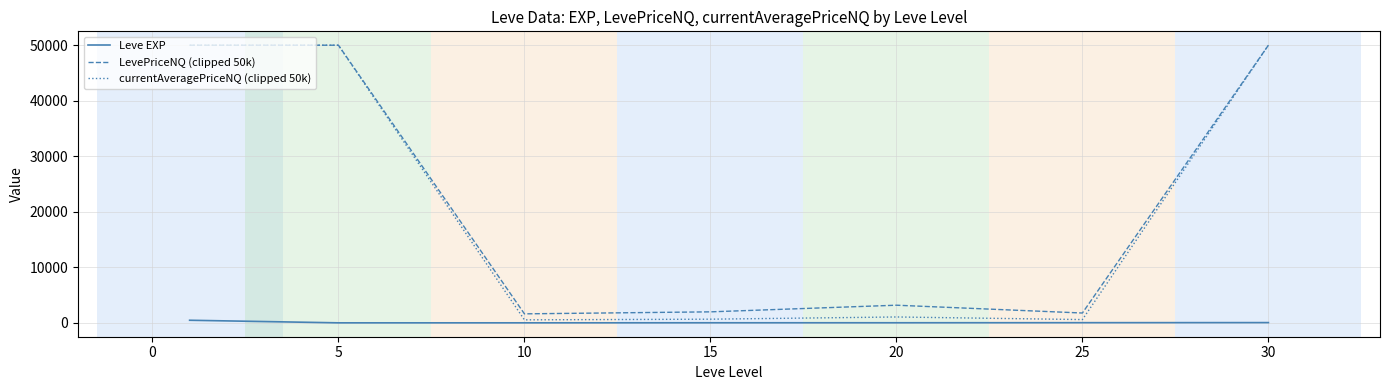

Which series has the widest spread of values?

currentAveragePriceNQ (clipped 50k)